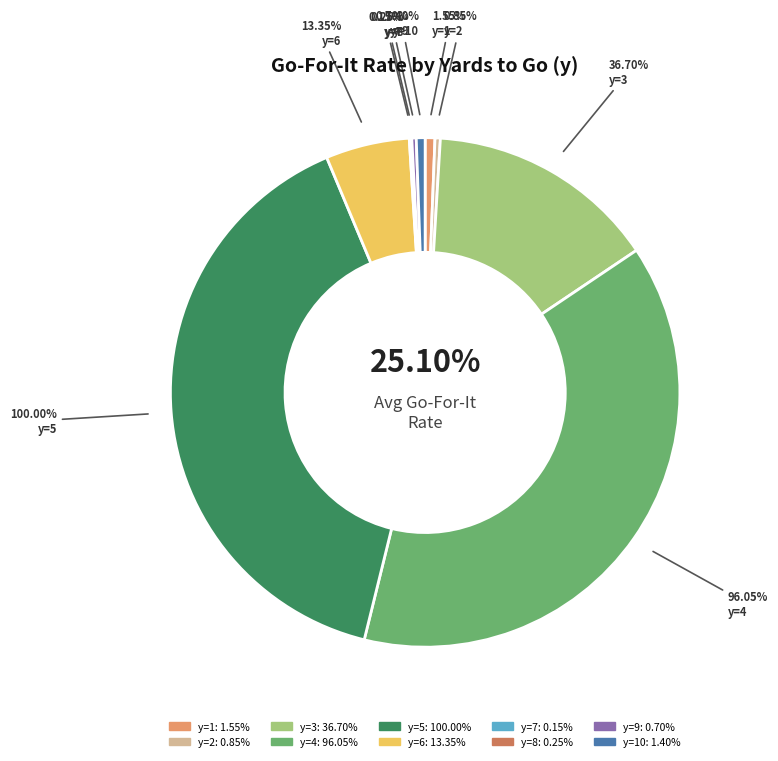

To the nearest percent, what is the difference between the largest and smallest slice percentages?

40%